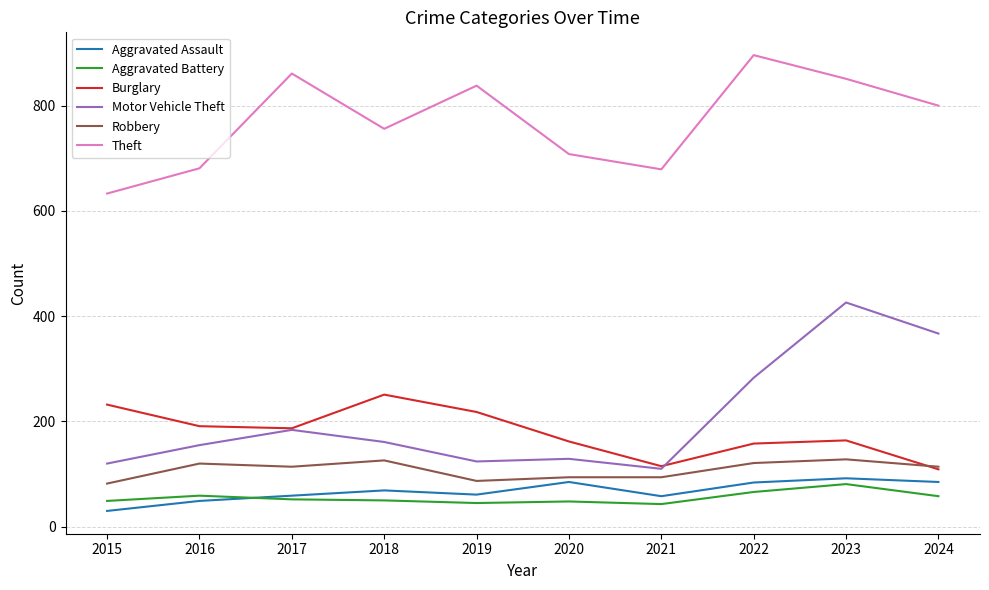

What is the lowest value of the Theft series?

633